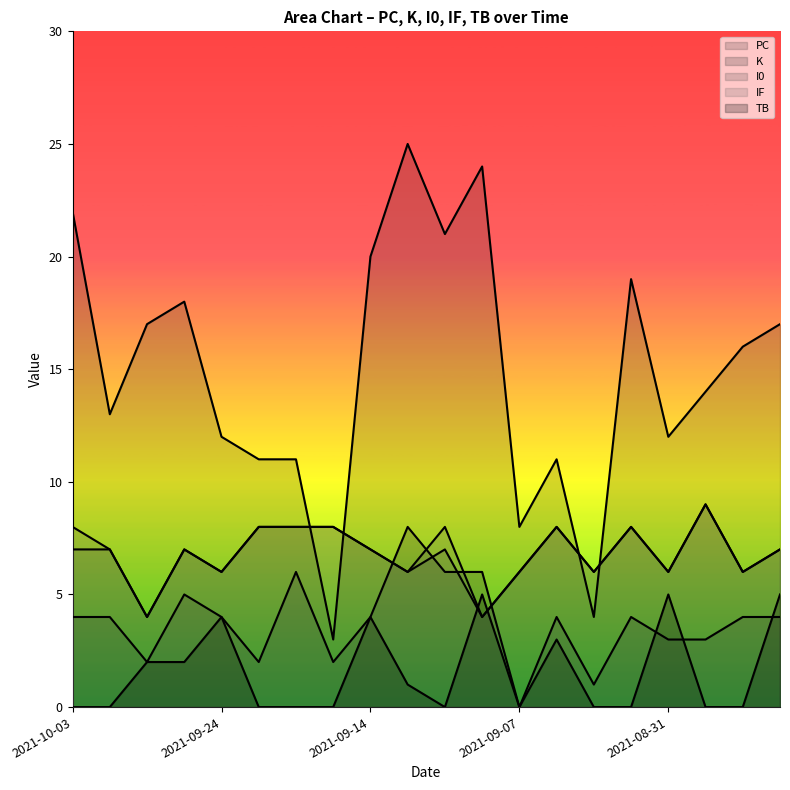

What is the average value of the K series?

4